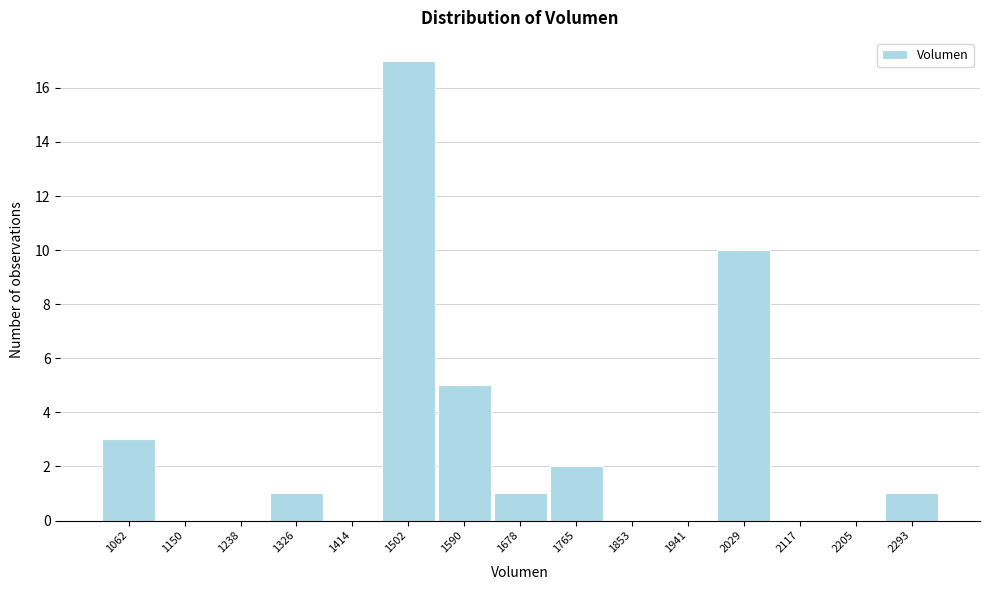

Reading right to left, extract all data points from this chart.

2293=1	2205=0	2117=0	2029=10	1941=0	1853=0	1765=2	1678=1	1590=5	1502=17	1414=0	1326=1	1238=0	1150=0	1062=3